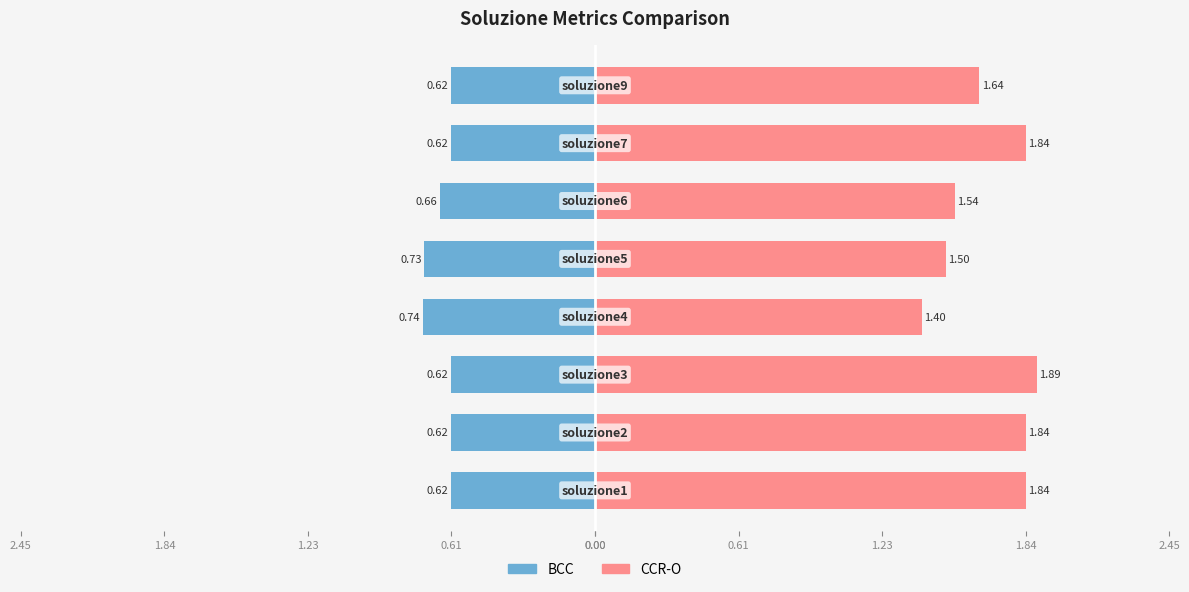

Rank the series by their average value, from highest to lowest.

CCR-O, BCC